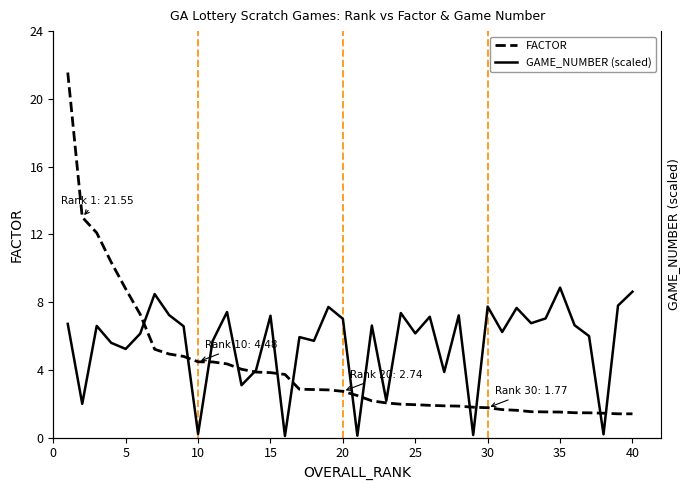

How many times do FACTOR and GAME_NUMBER (scaled) cross each other?

13